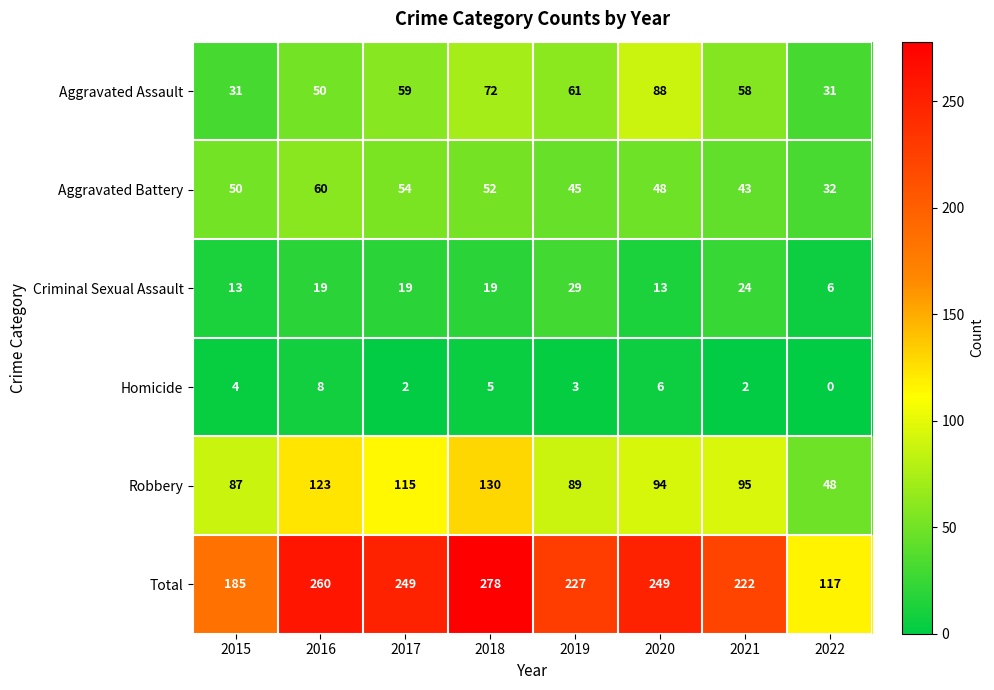

What is the average value of the Aggravated Assault series?

56